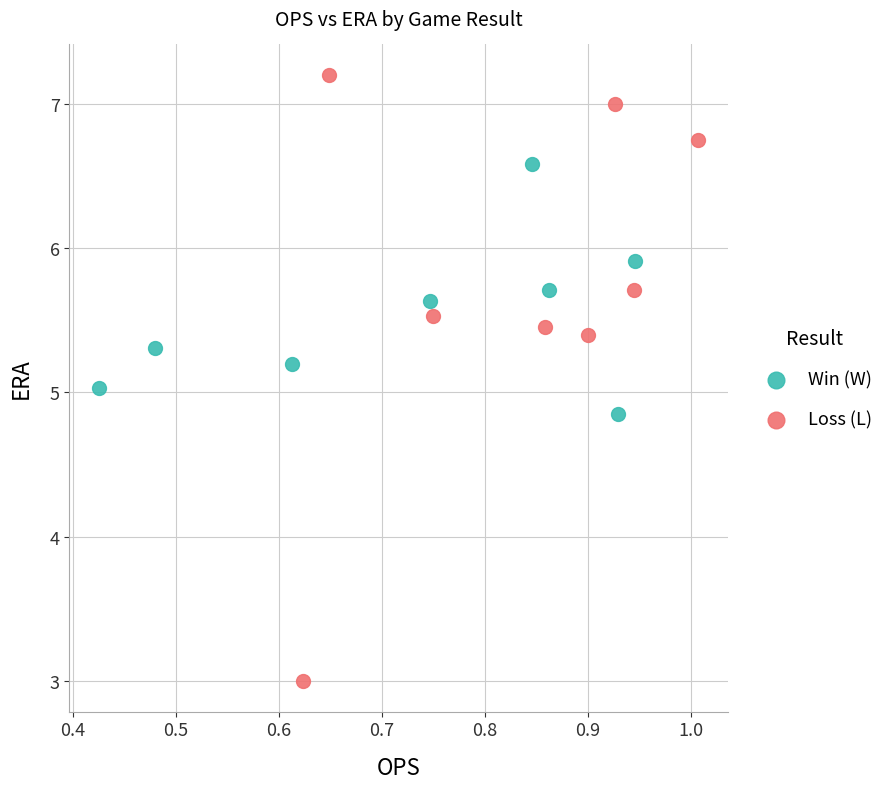

Which series contains the lowest Y value?

Loss (L)